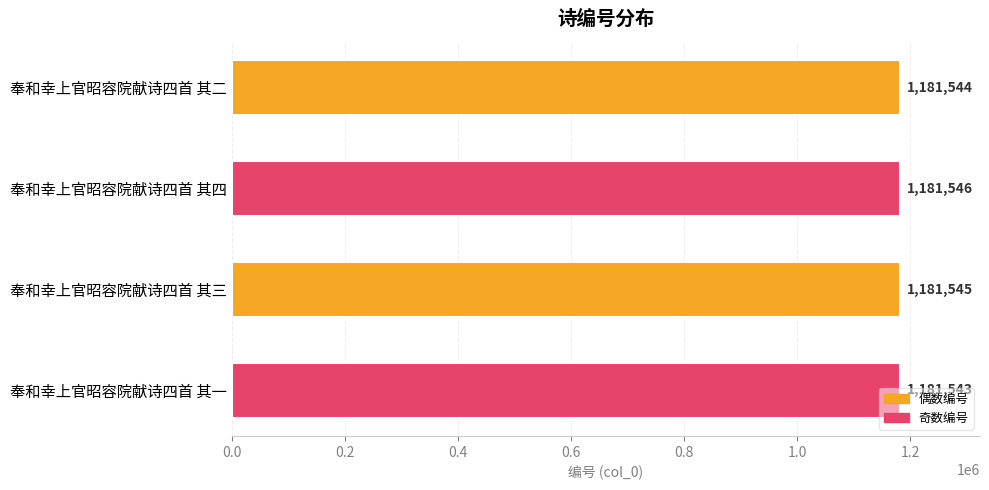

The value at 奉和幸上官昭容院献诗四首 其一 is 1837111. True or false?

False